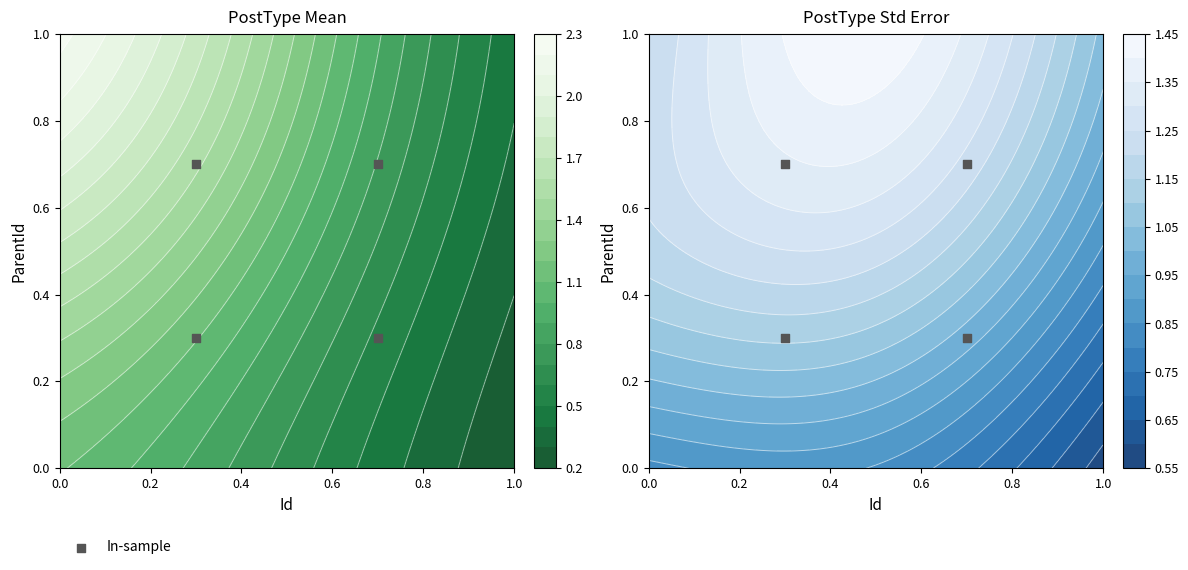

Reading left to right, what are all the values shown in this chart?

0.3	0.3	0.7	0.7